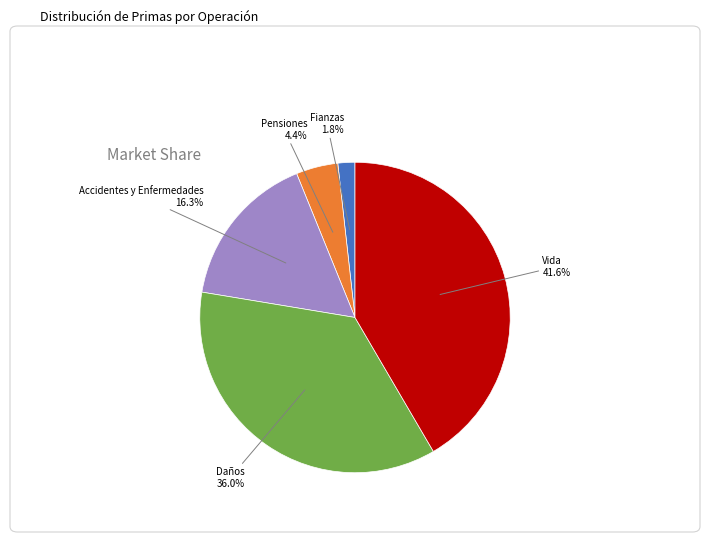

Is Fianzas the majority of the pie?

No